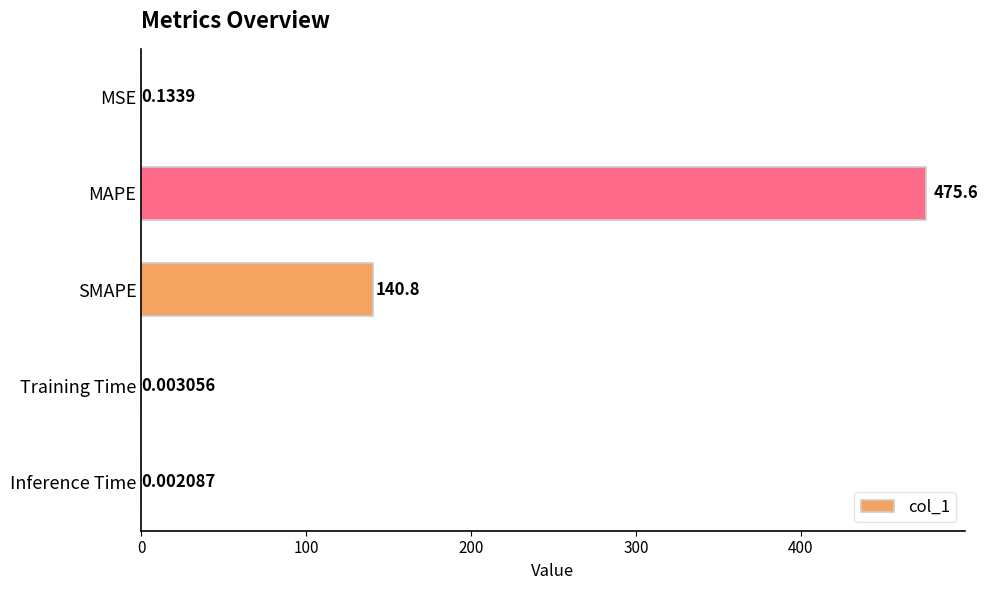

What is the sum of all values?

616.5